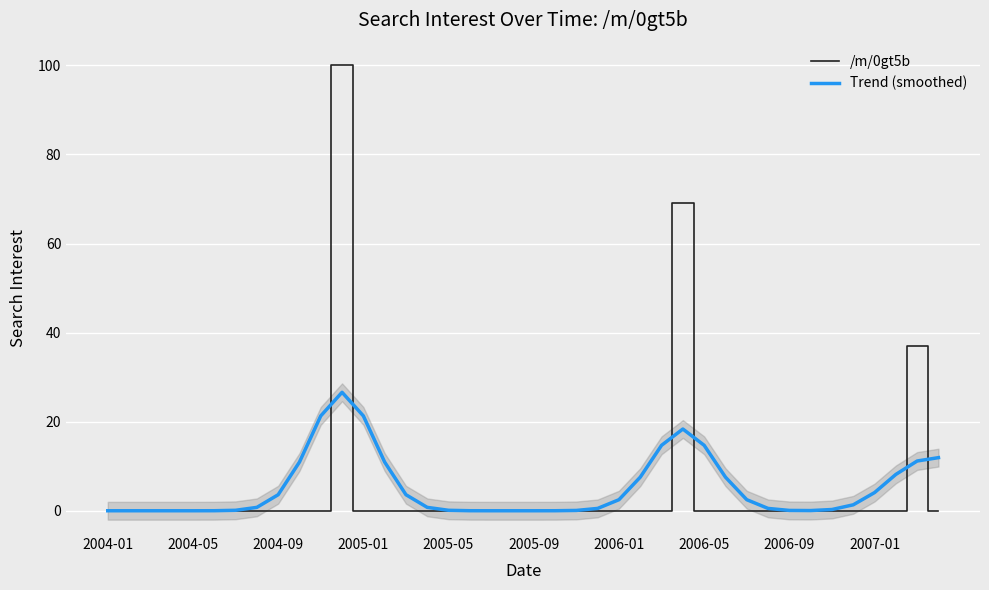

Rank the series by their maximum value, from highest to lowest.

/m/0gt5b, Trend (smoothed)